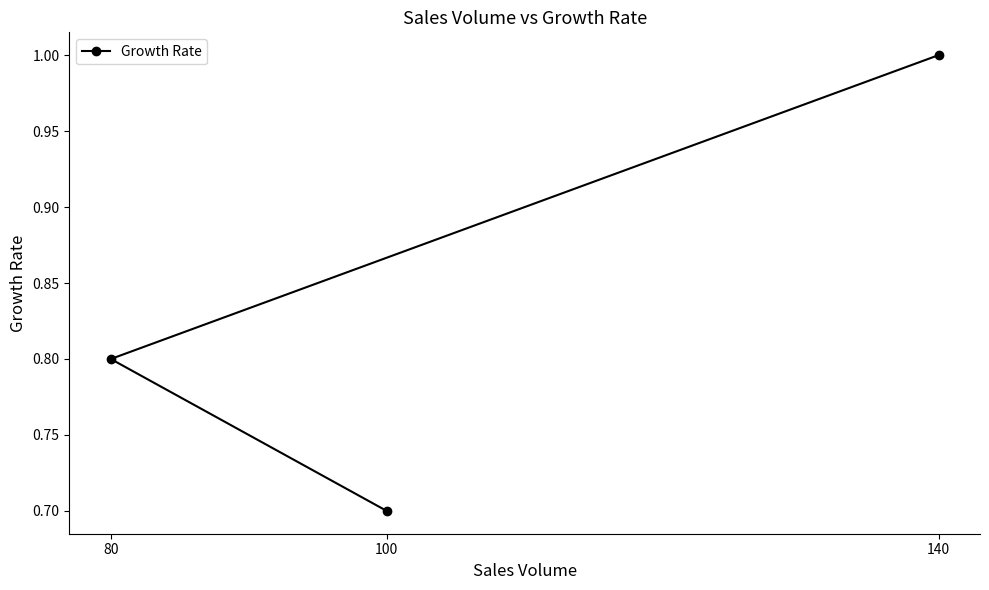

Rank the categories by value from highest to lowest.

140, 80, 100